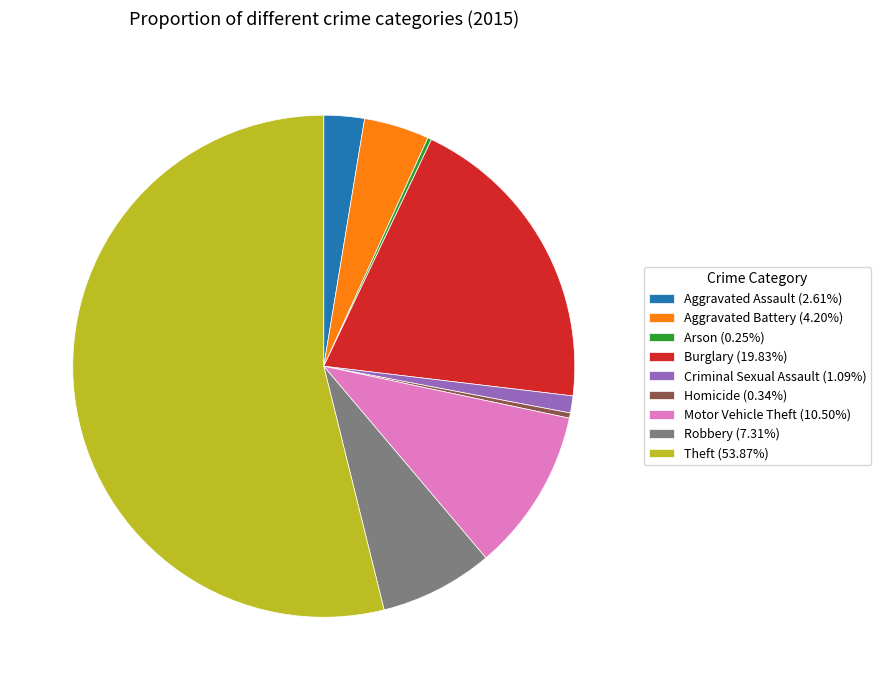

Does Aggravated Battery (4.20%) account for over 50% of the chart?

No